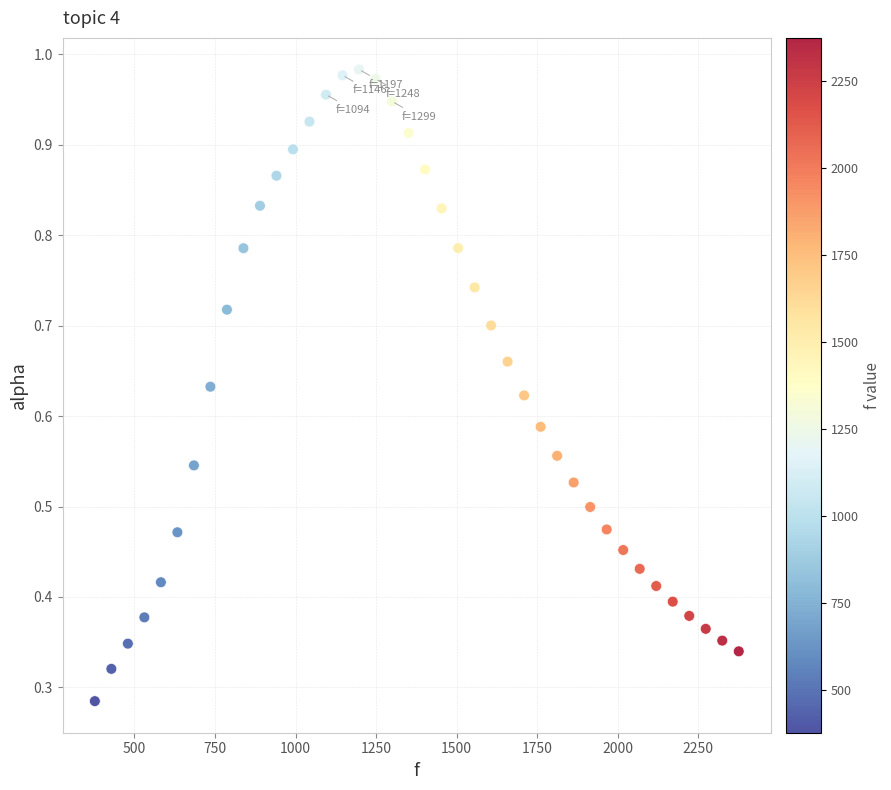

What is the range of X values (max minus min)?

1998.3